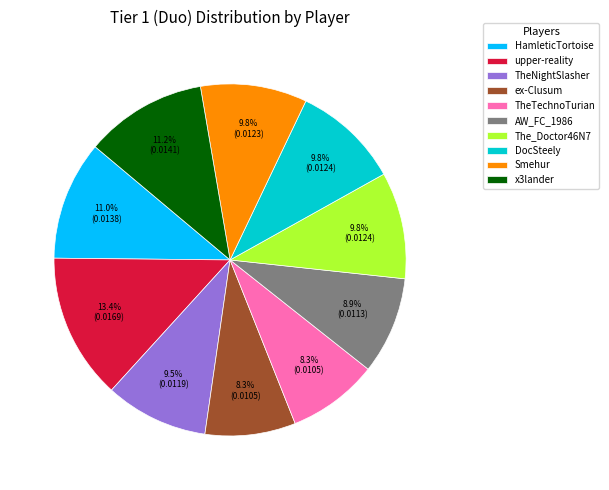

To the nearest percent, what portion does ex-Clusum represent?

8%